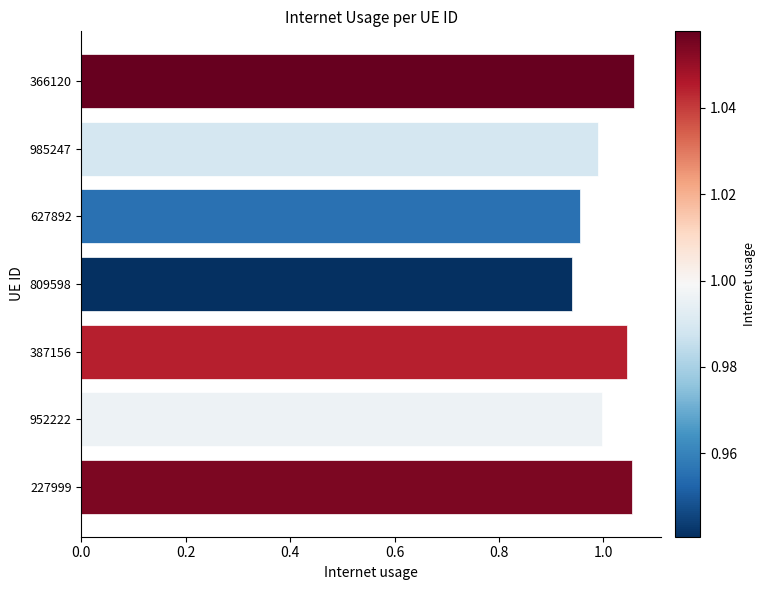

True or false: the data shows 0.2 at 627892.

False